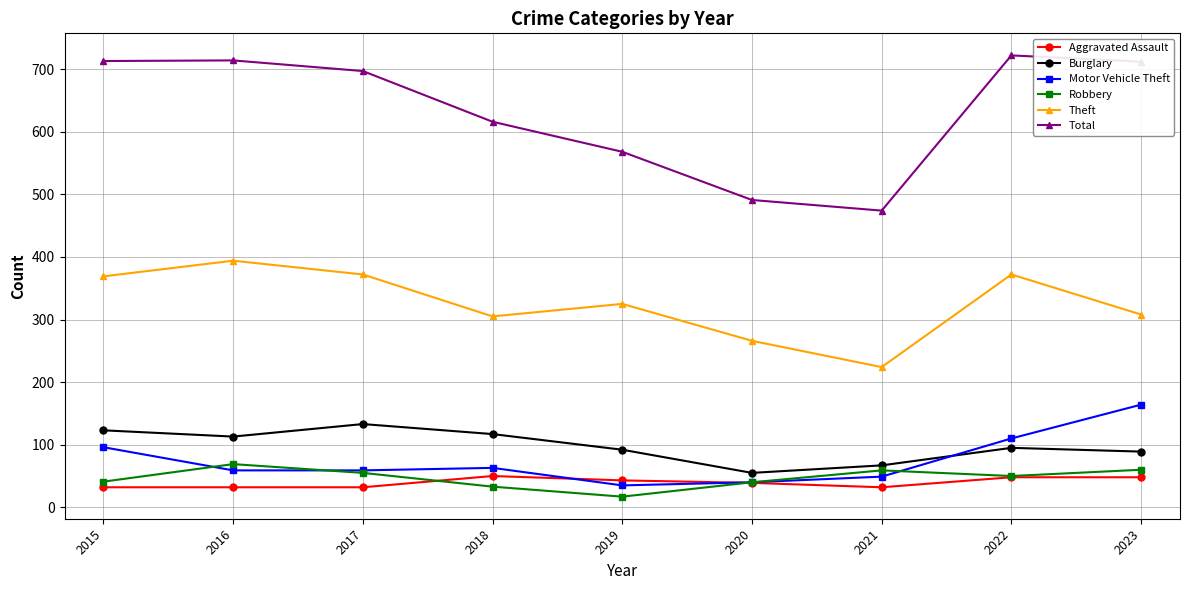

Is the value of Total at 2016 greater than the value of Robbery at 2019?

Yes